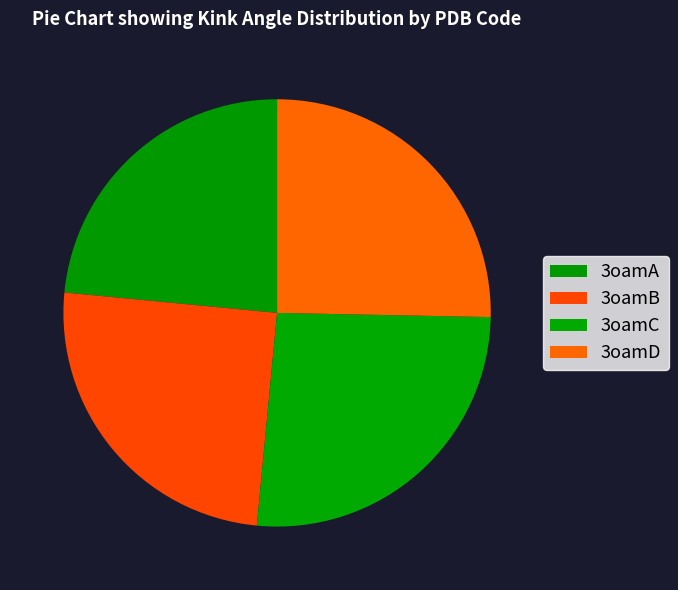

How many segments does this pie chart have?

4